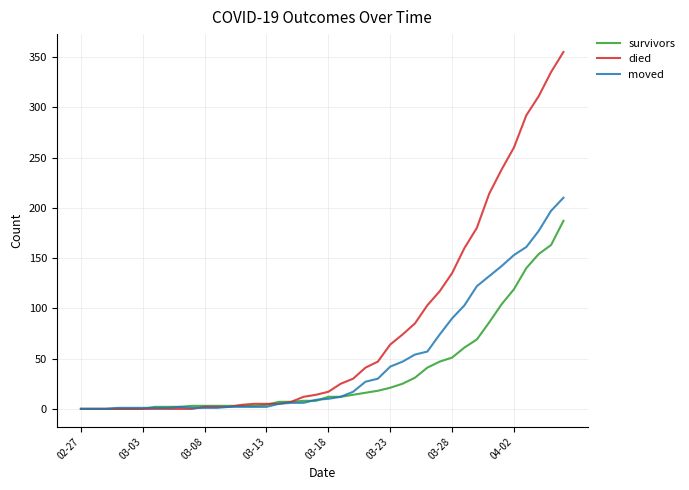

What is the difference between the maximum and minimum values in the survivors series?

187